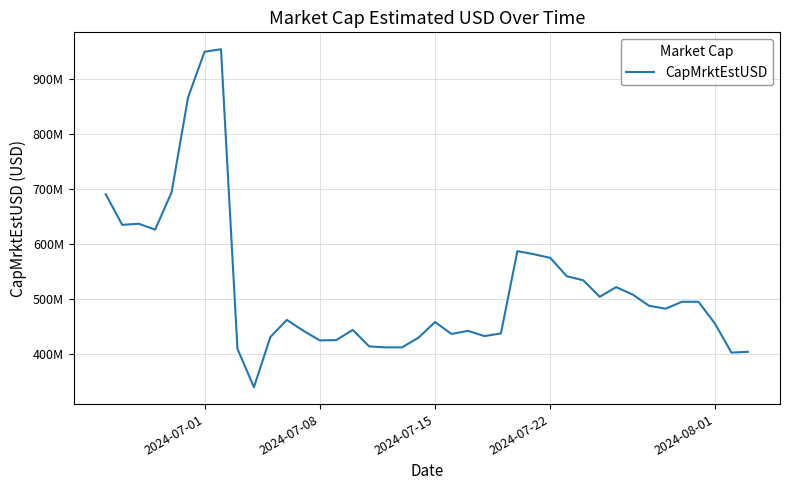

What is the minimum value shown in the chart?

338780090.7